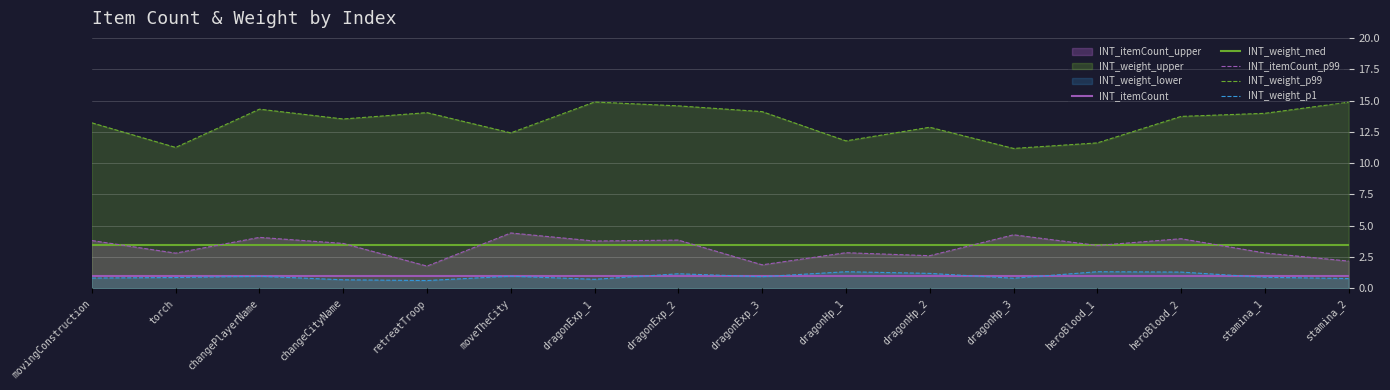

Is it true that INT_itemCount equals 1.4 at moveTheCity?

False